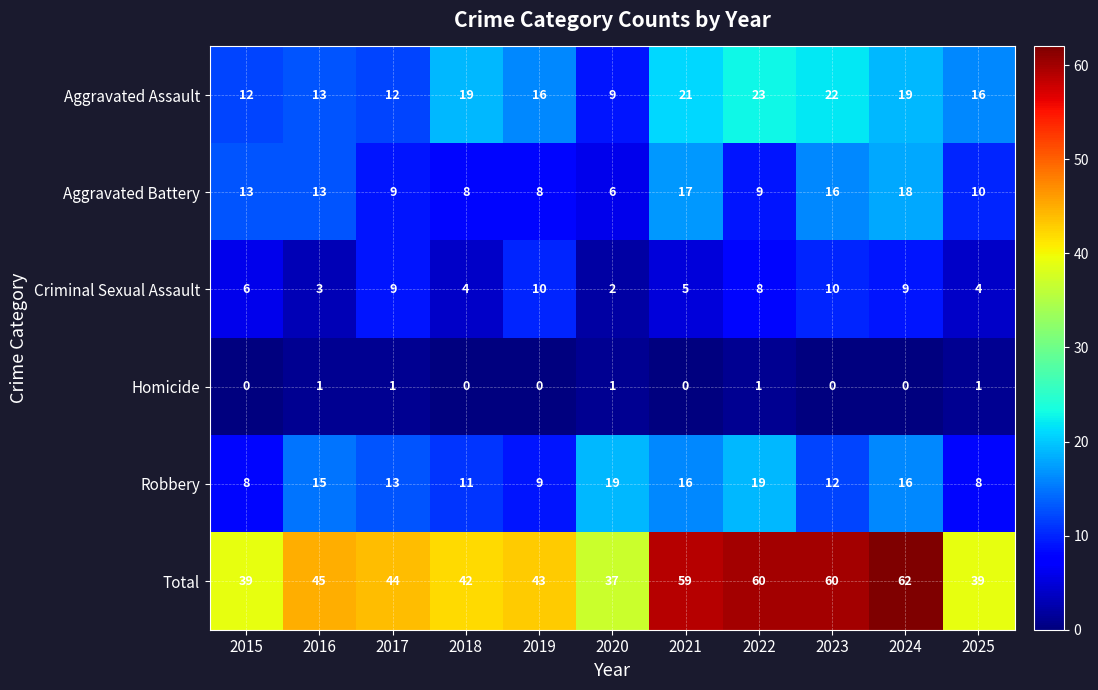

At which category is the sum across all series the highest?

2024